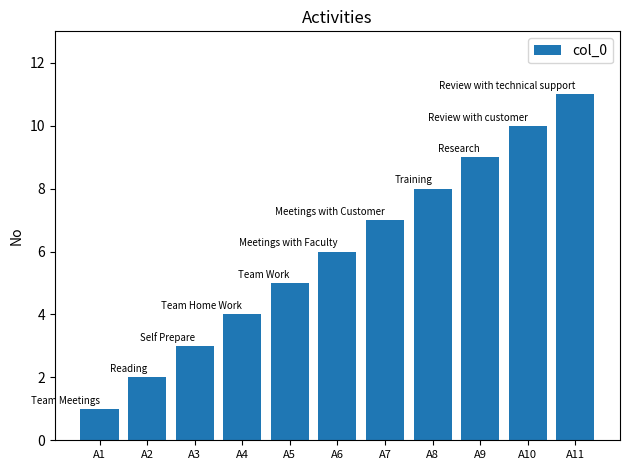

How many bars are there in total?

11